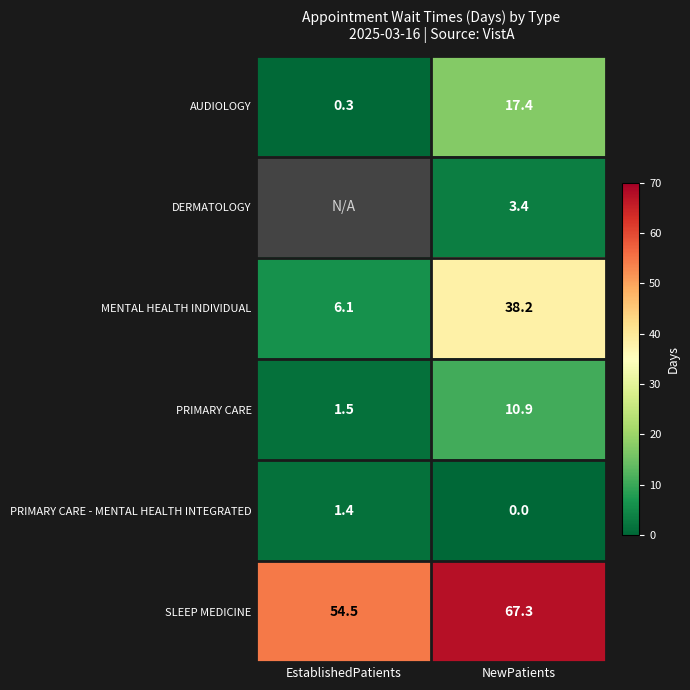

The PRIMARY CARE series shows 15.2 at NewPatients. True or false?

False